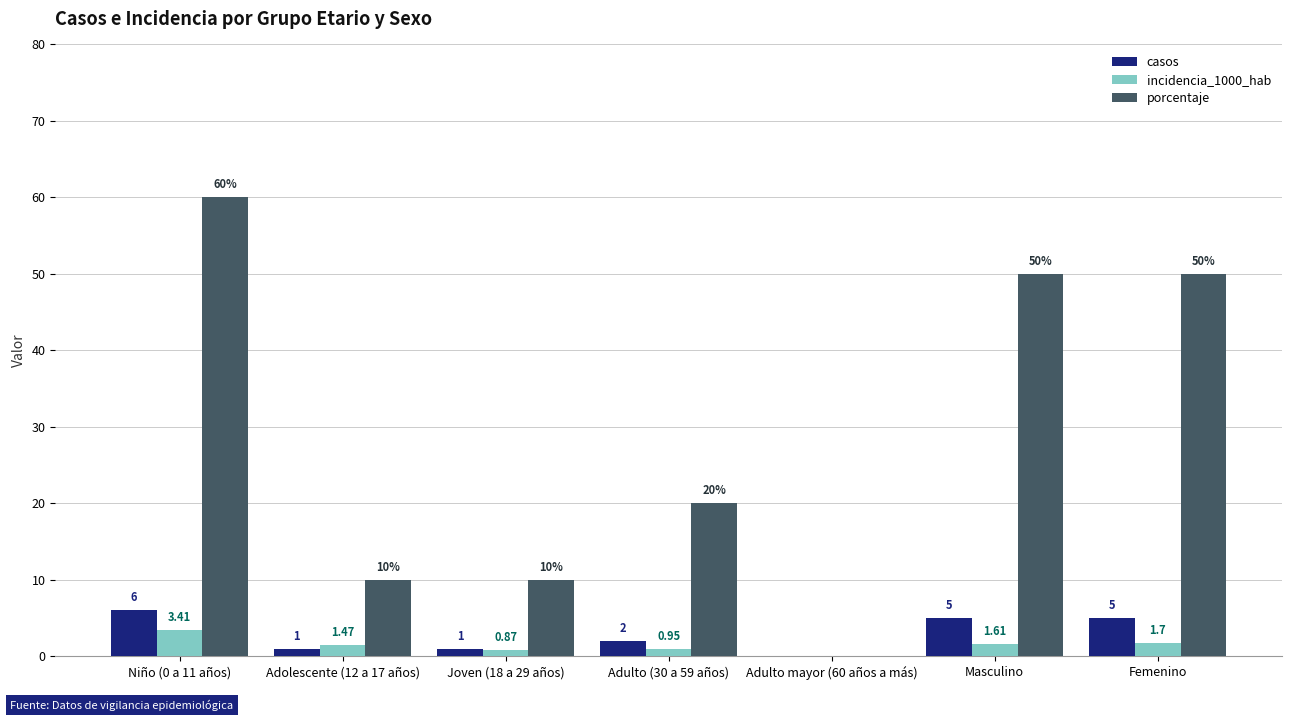

The incidencia_1000_hab series shows 0.0 at Adulto mayor (60 años a más). True or false?

True